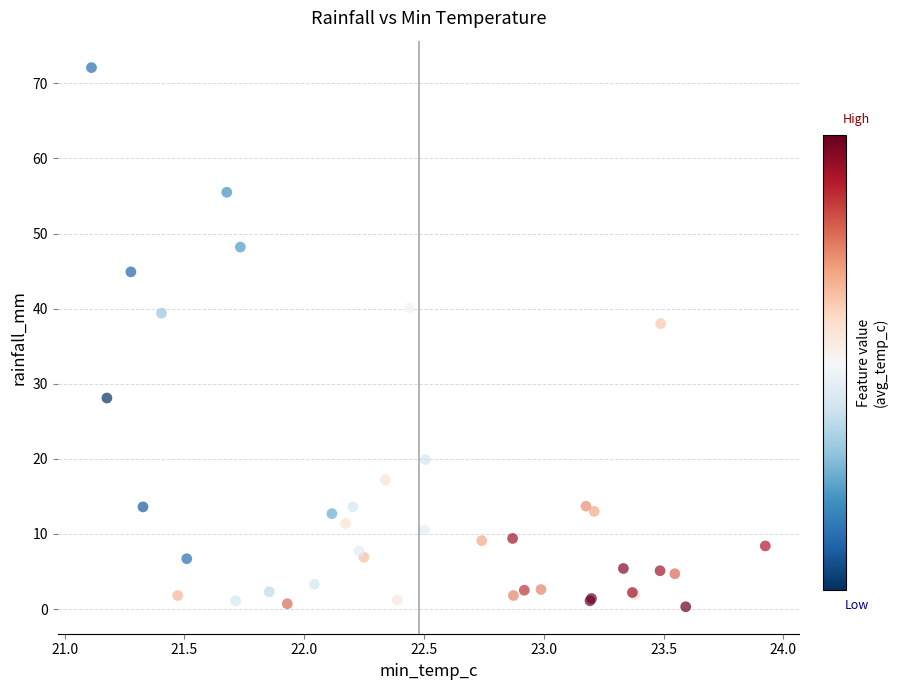

What Y value in the scatter plot is closest to 36?

38.0